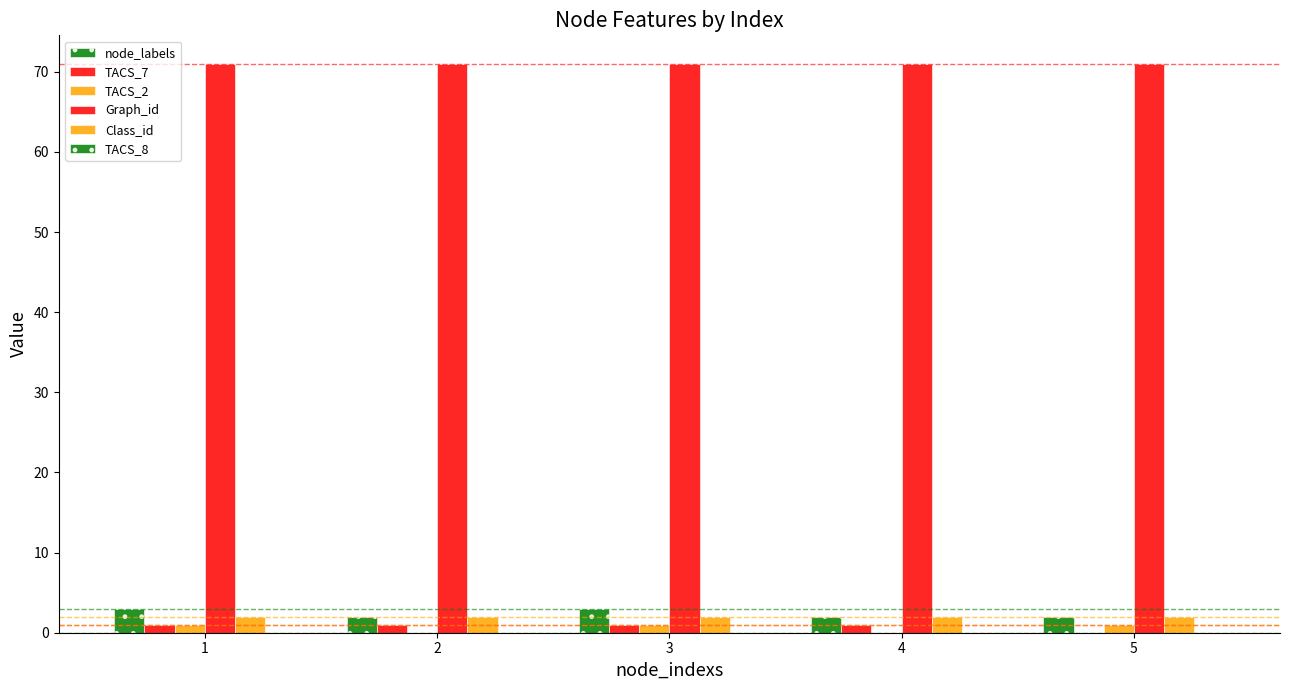

What is the difference between the highest and lowest values at 5?

71